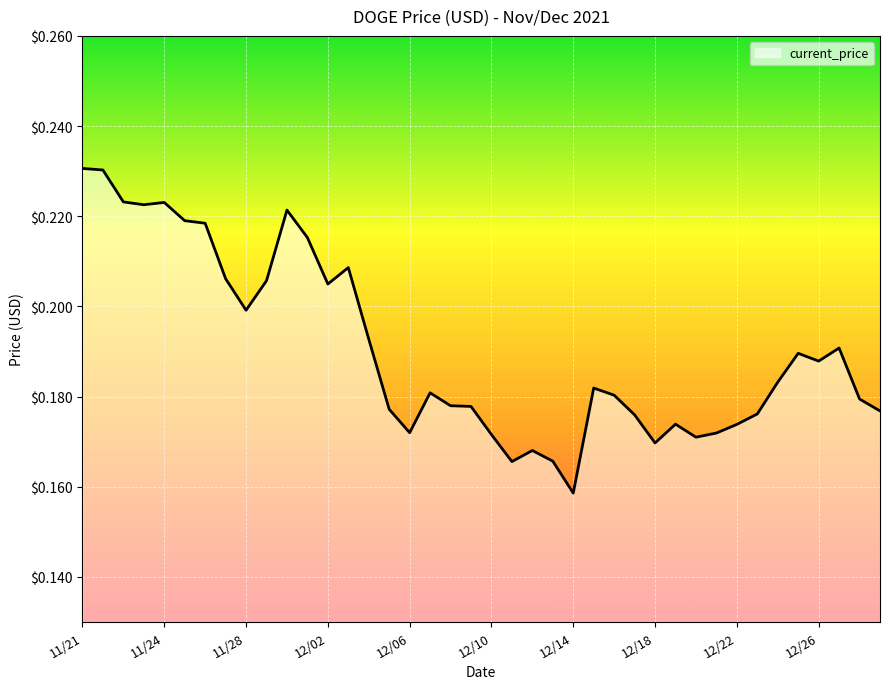

True or false: the data has more than 0 interior local peaks.

True